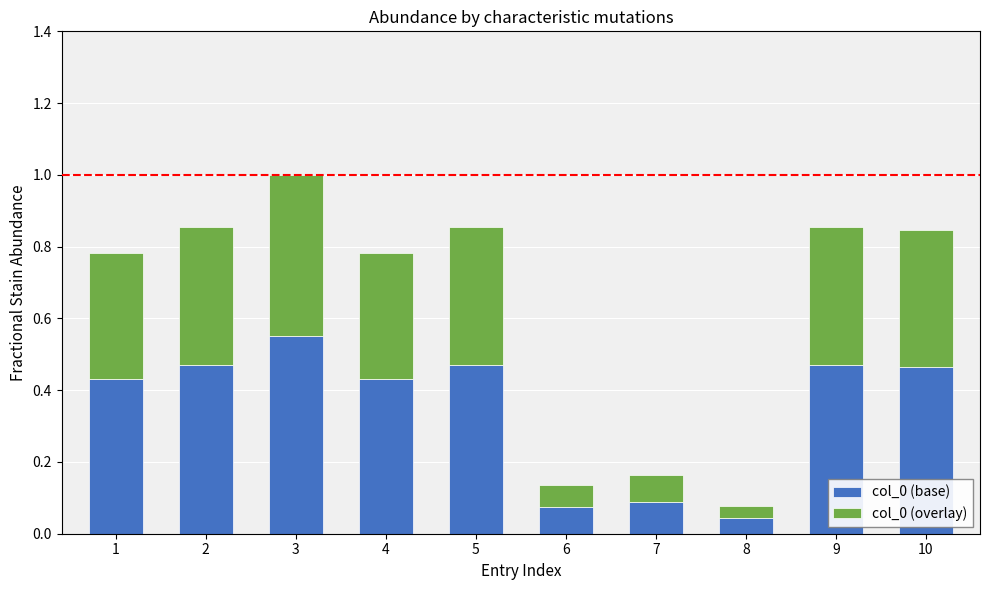

What is the sum of all col_0 (base) values?

3.5